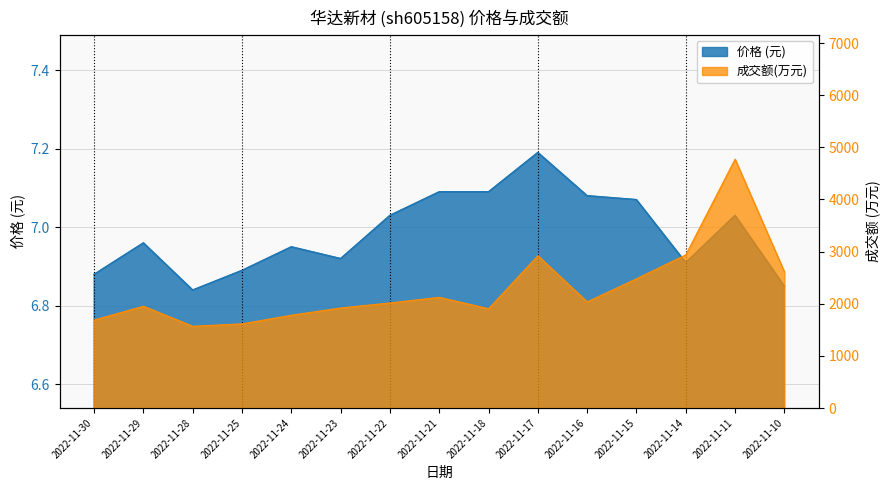

Is it true that 价格 equals 7.0 at 2022-11-29?

True